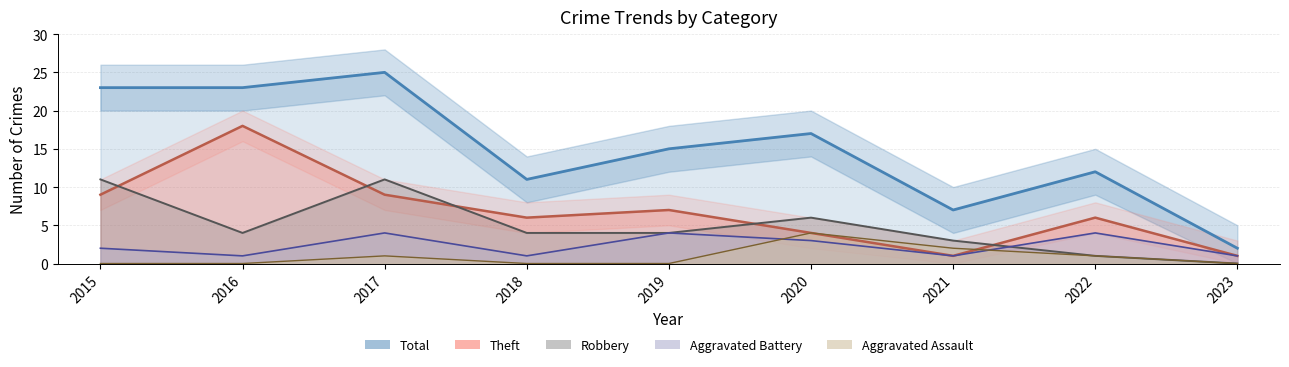

True or false: Total has a value of 35 at 2015.

False